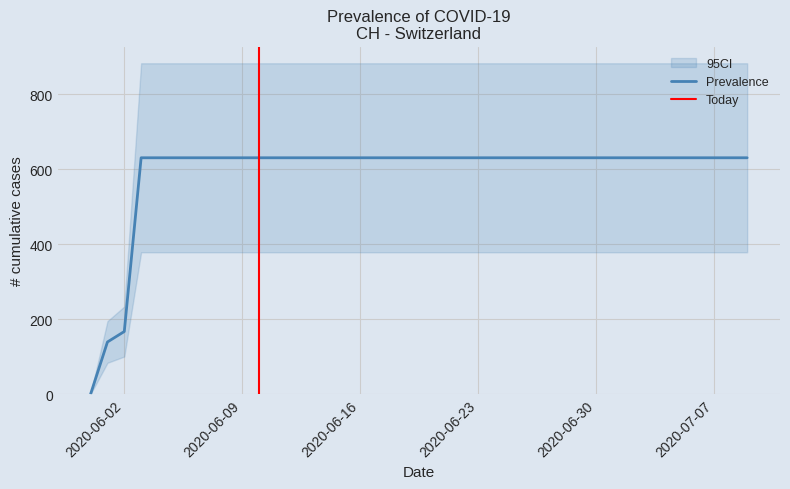

What is the label of the 15th point from the left?

2020-07-03